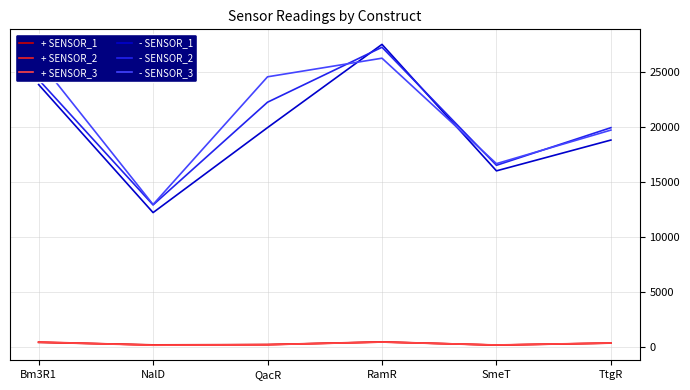

What is the difference between the maximum and minimum values in the - SENSOR_2 series?

14343.0